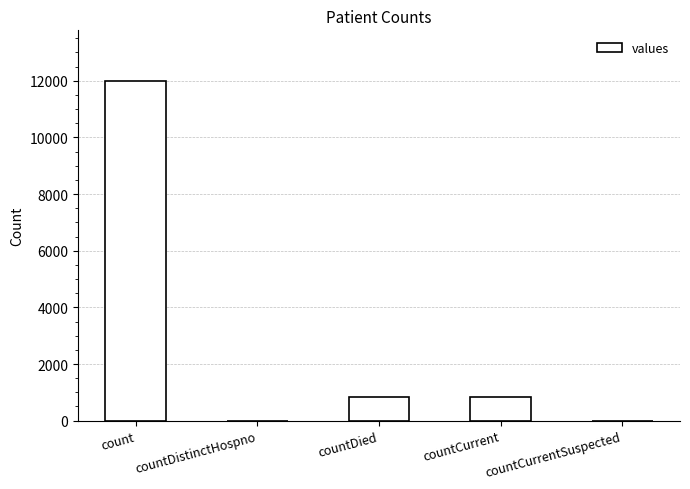

What is the sum of the values at countDied and countCurrent?

1685